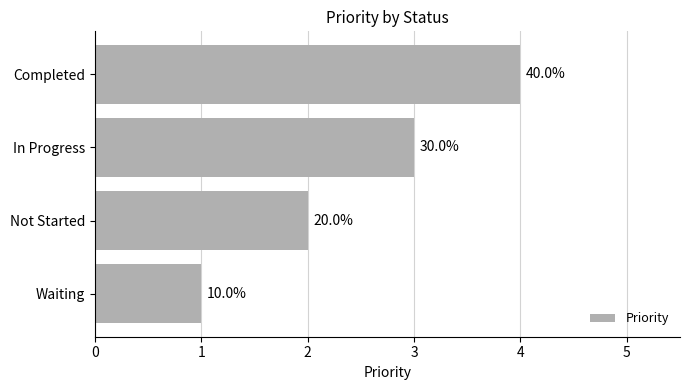

What is the average value?

2